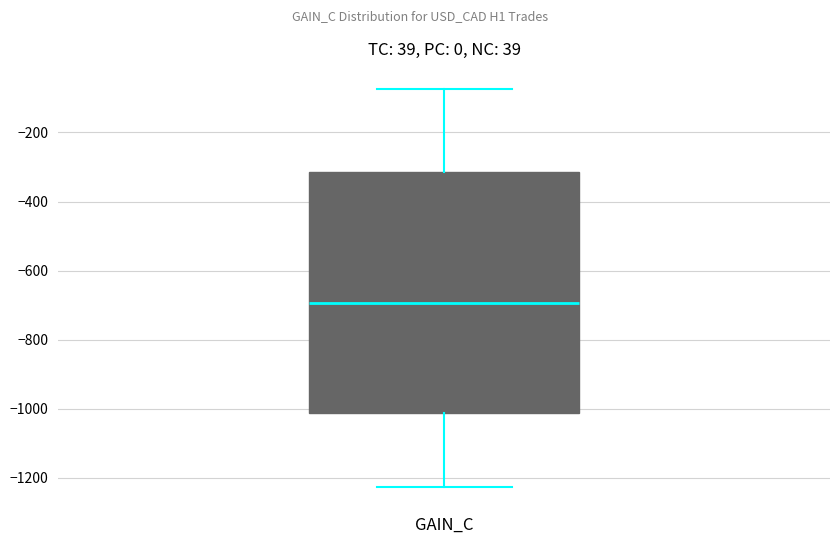

Read this box plot against the y-axis: the position of the median line, the range covered by the box, and the ends of both whiskers. The values are not printed on the chart, so give them approximately, as read against the axis.

median -700, box -1020 to -320, whiskers -1220 to -80